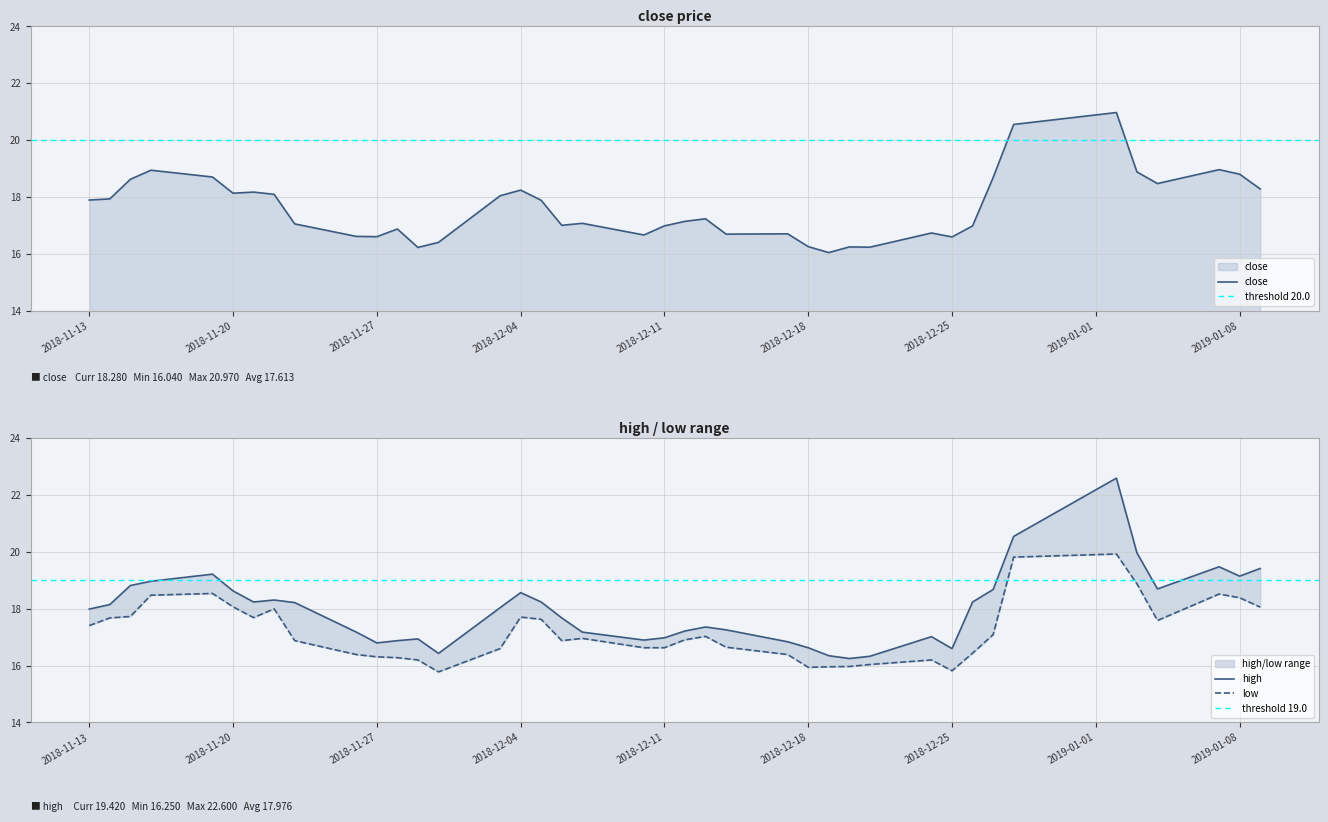

What is the label of the 10th point from the left?

2018-11-26